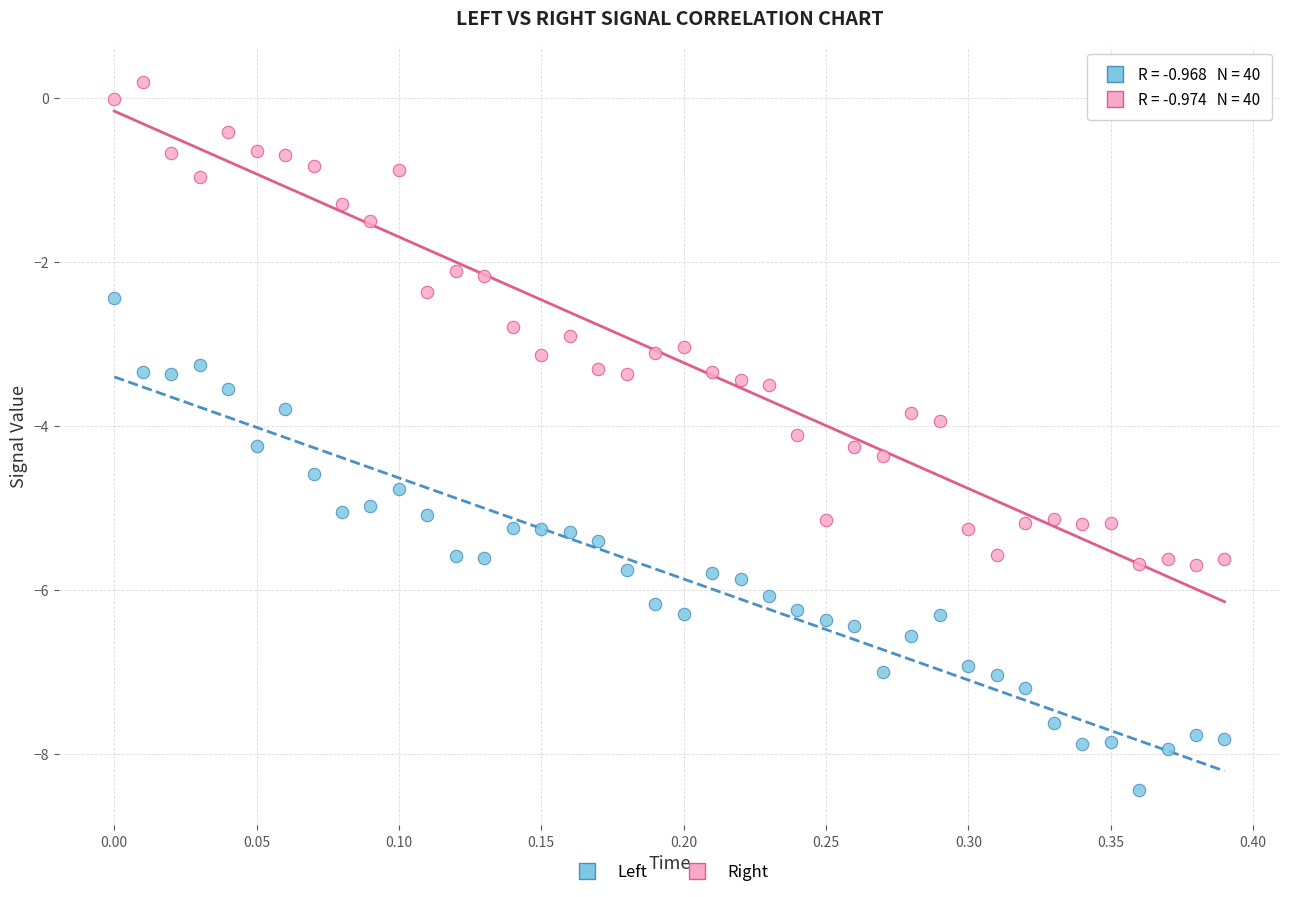

Which series has the largest Y range (max minus min)?

Left